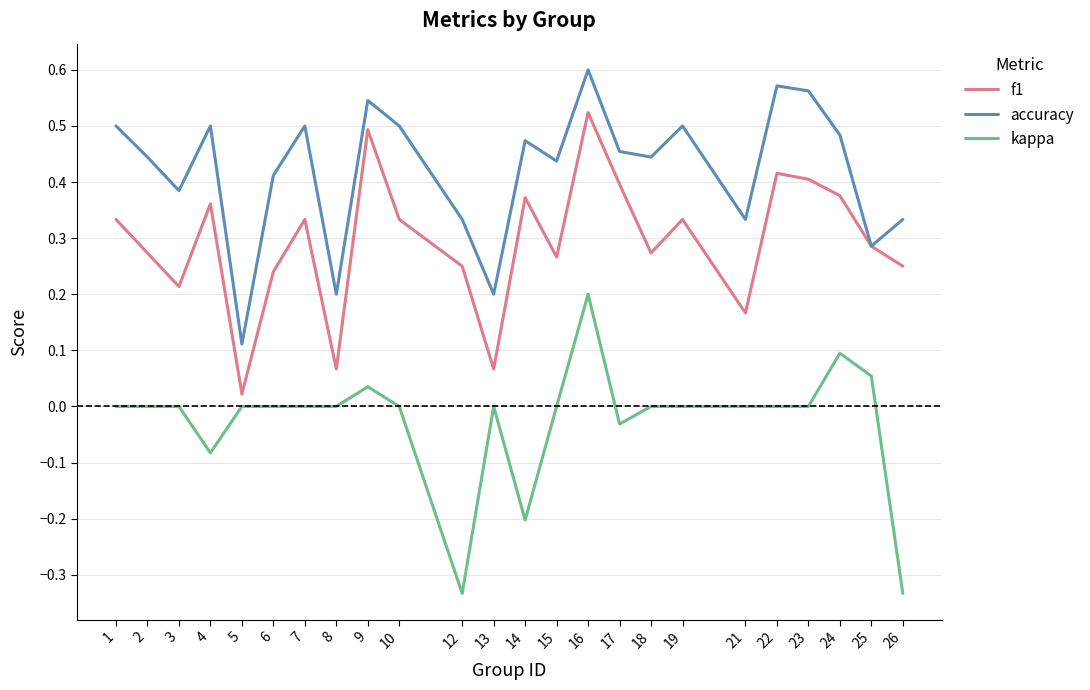

The value of kappa at 17 is -0.0. True or false?

True